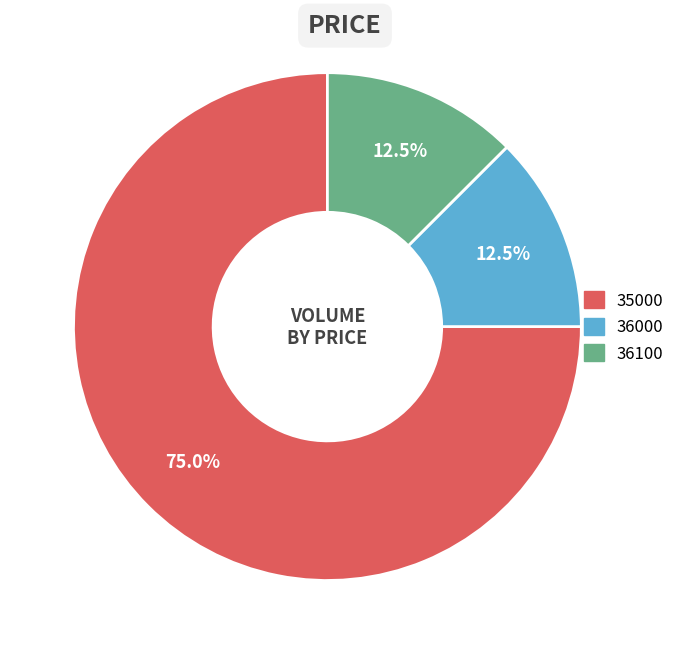

Does any single category account for the majority?

Yes